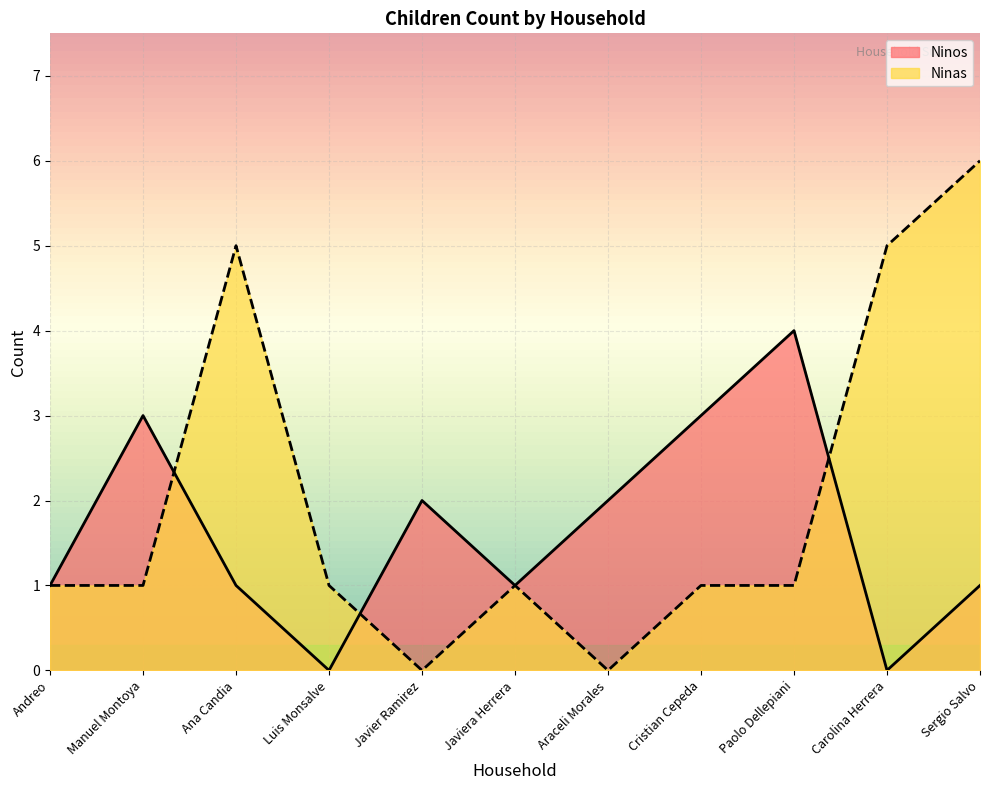

Reading left to right, list all the values displayed in this chart.

Ninos: Andreo=1	Manuel Montoya=3	Ana Candia=1	Luis Monsalve=0	Javier Ramirez=2	Javiera Herrera=1	Araceli Morales=2	Cristian Cepeda=3	Paolo Dellepiani=4	Carolina Herrera=0	Sergio Salvo=1
Ninas: Andreo=1	Manuel Montoya=1	Ana Candia=5	Luis Monsalve=1	Javier Ramirez=0	Javiera Herrera=1	Araceli Morales=0	Cristian Cepeda=1	Paolo Dellepiani=1	Carolina Herrera=5	Sergio Salvo=6